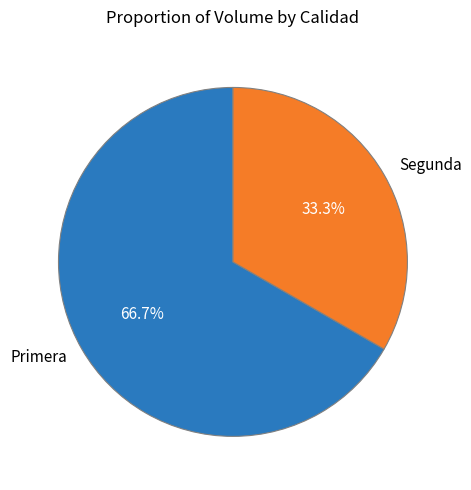

What is the ratio of the value at Segunda to the value at Primera?

0.5